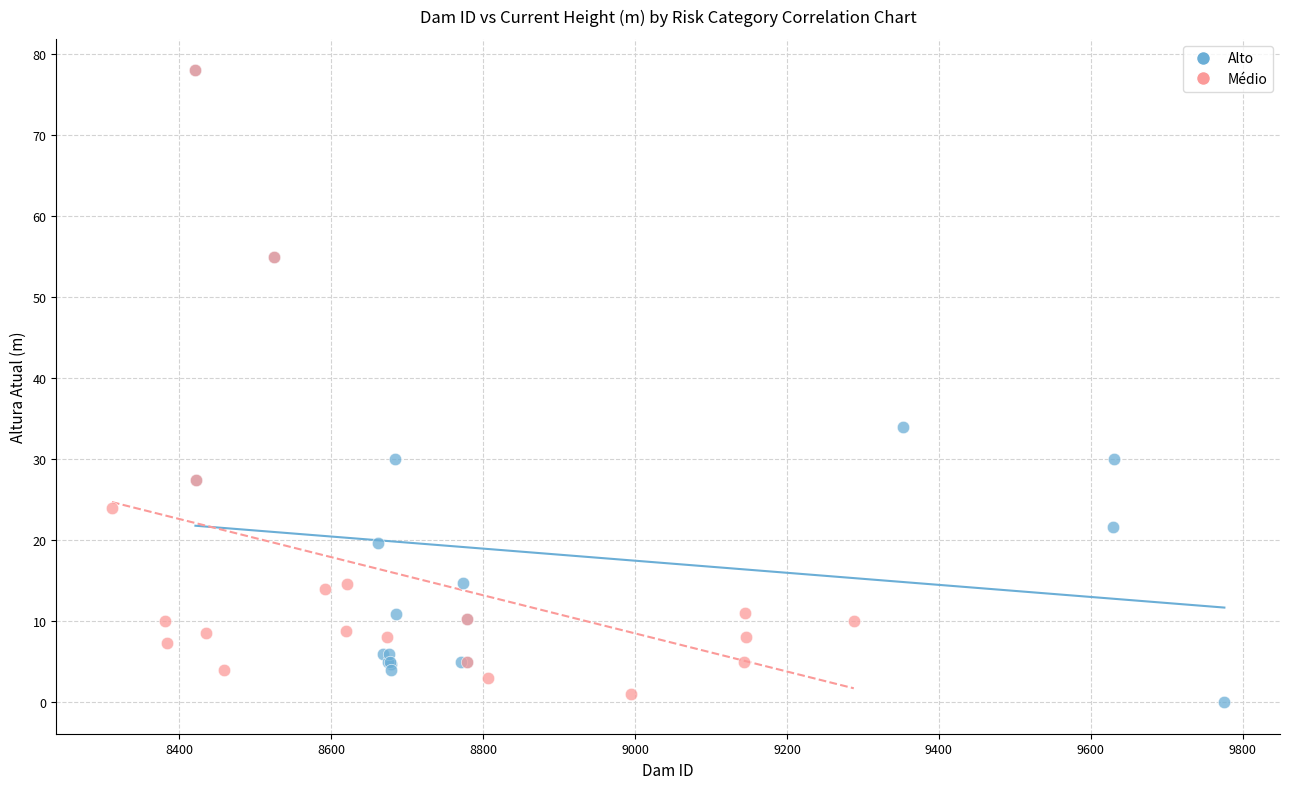

Which series reaches the minimum Y coordinate?

Alto